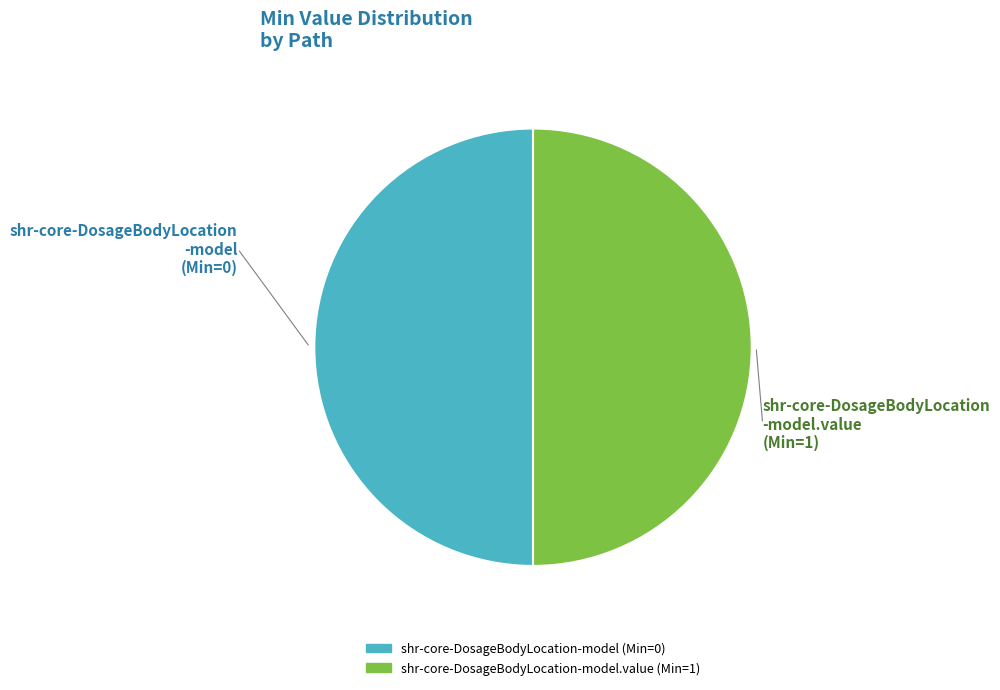

Count the number of slices in the pie.

2